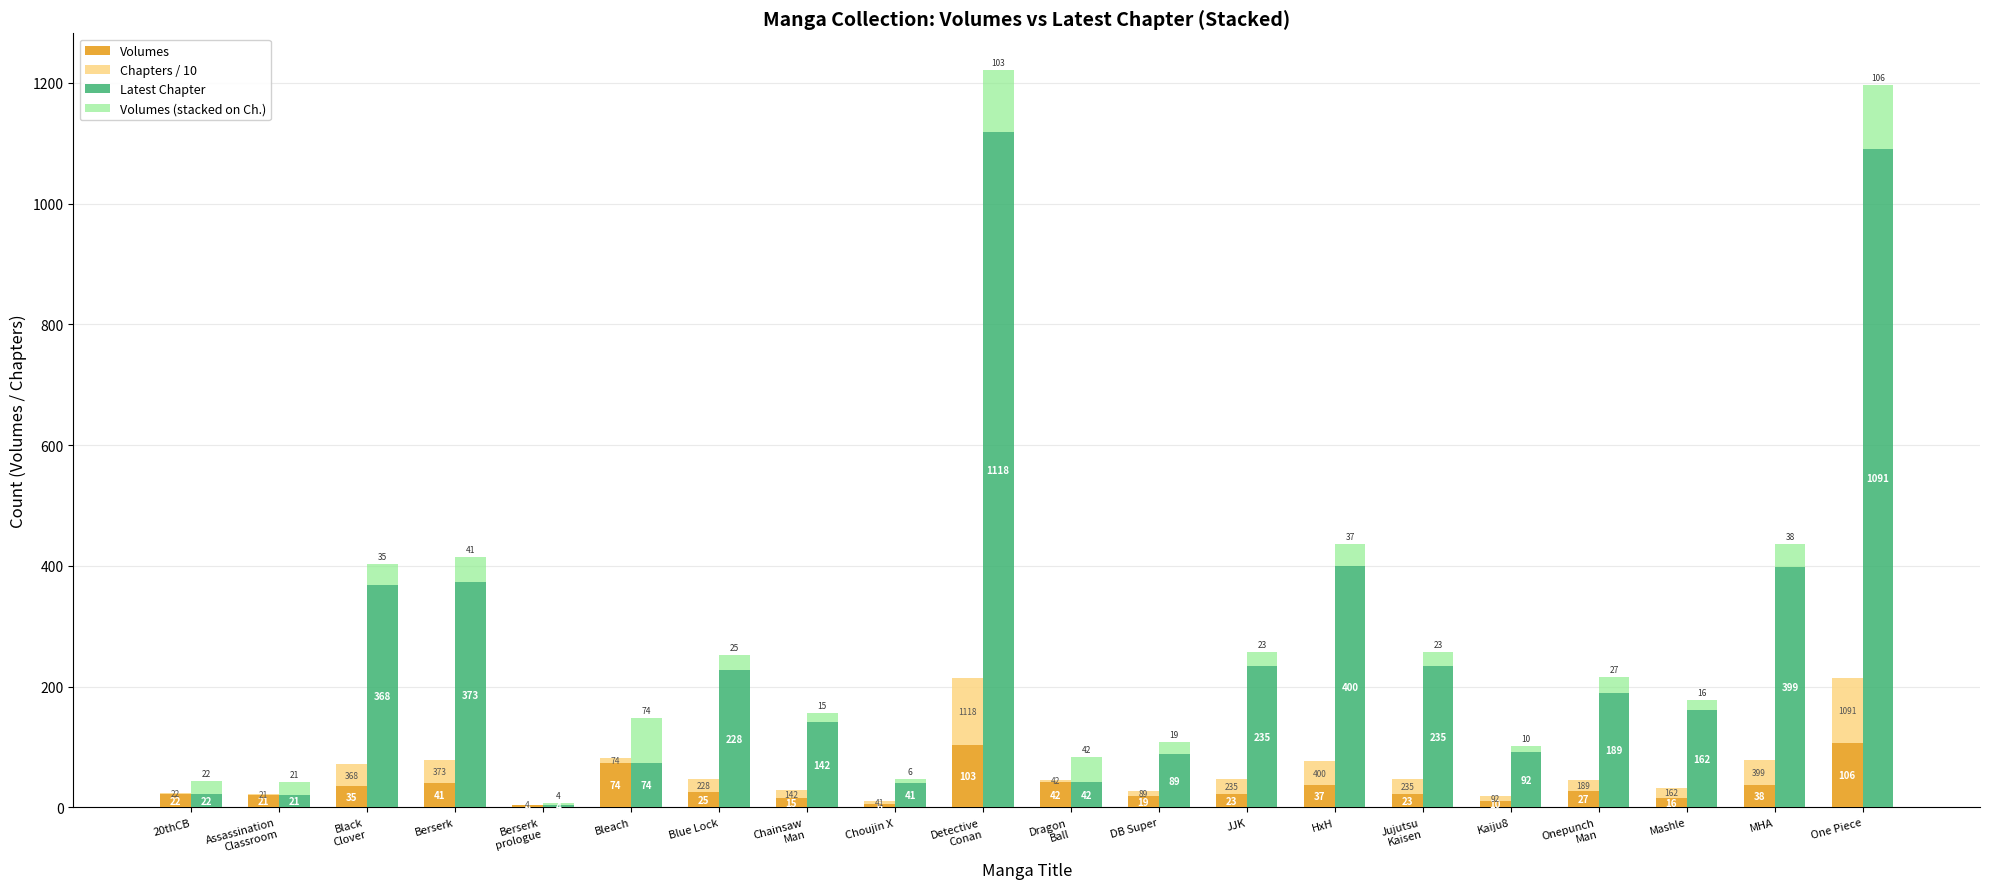

At which label does Volumes first exceed 25?

Black
Clover